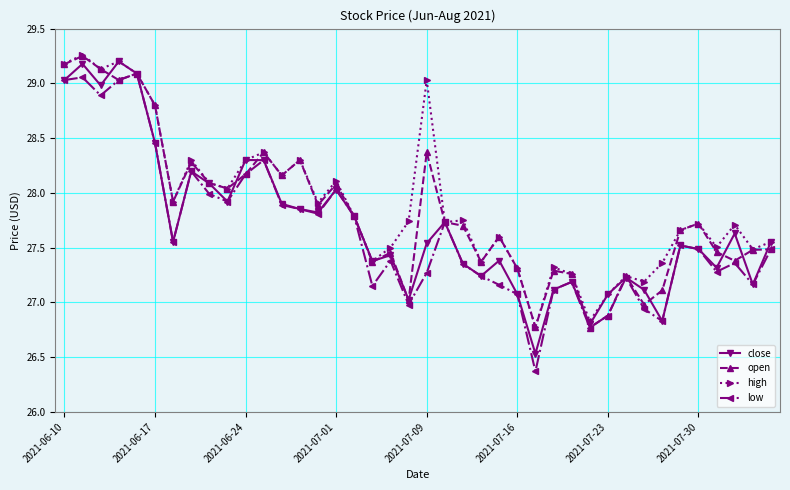

In high, how many points are higher than both neighbors (excluding endpoints)?

13